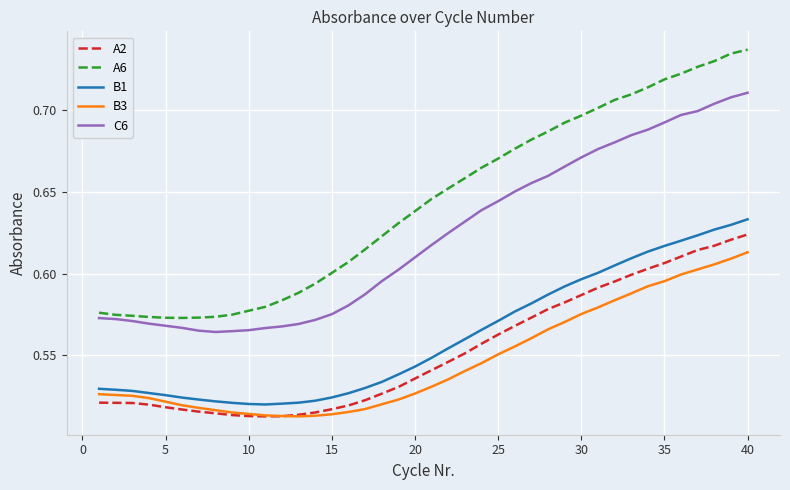

In A6, how many points are lower than both neighbors (excluding endpoints)?

1